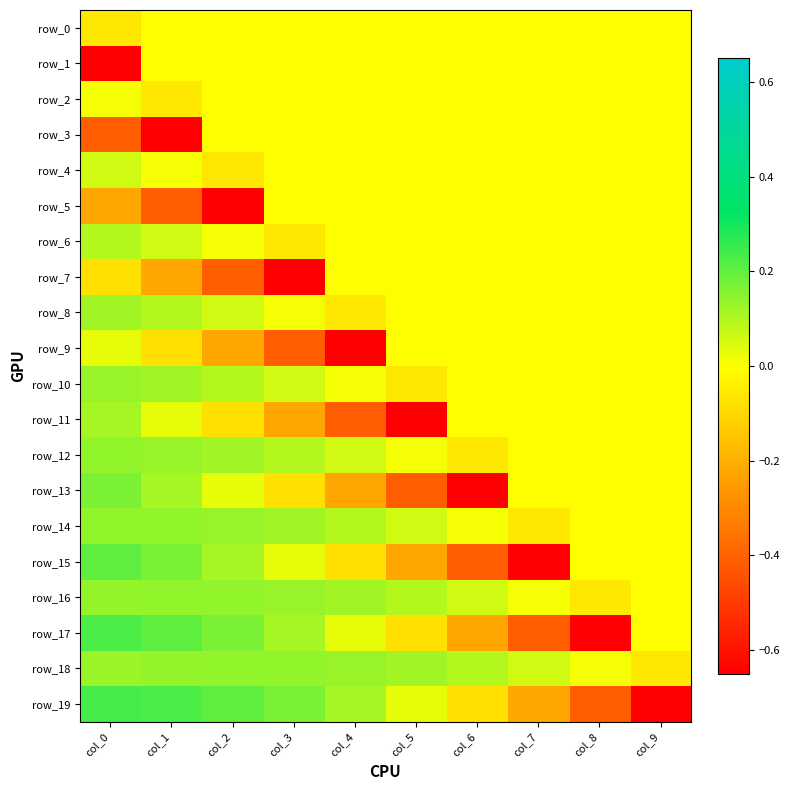

What is the total value across all series at col_3?

-0.6